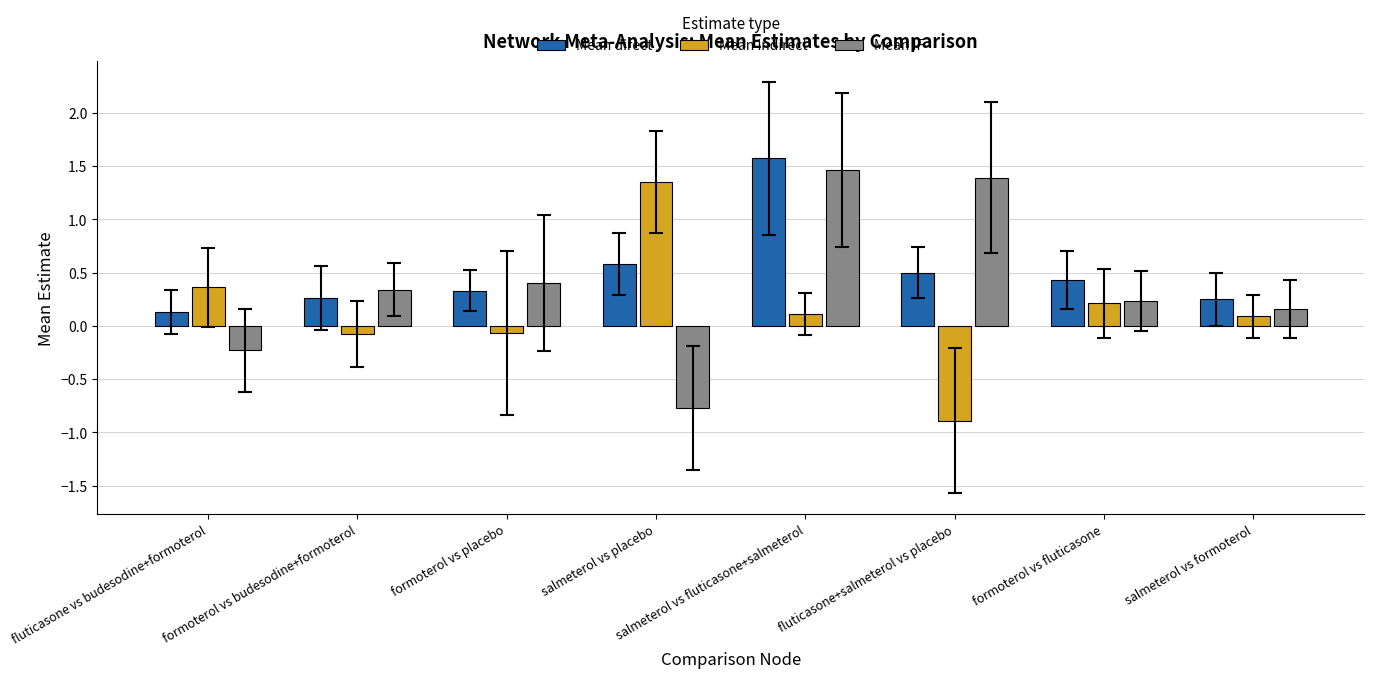

How many bars are there in total?

24